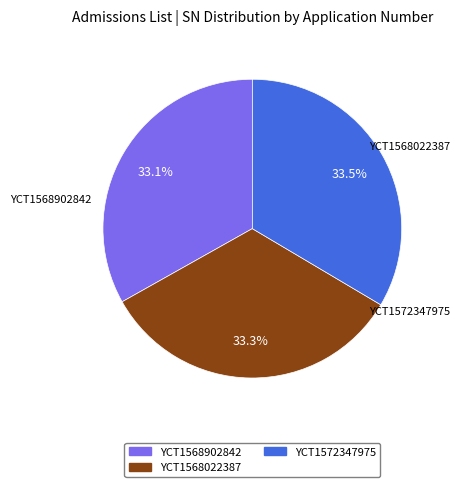

Count the number of slices in the pie.

3